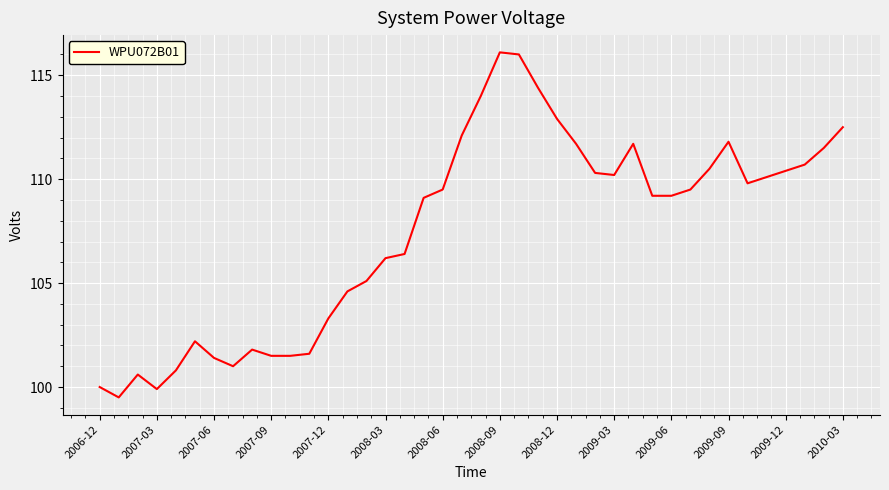

What is the difference between the maximum and minimum values?

16.6